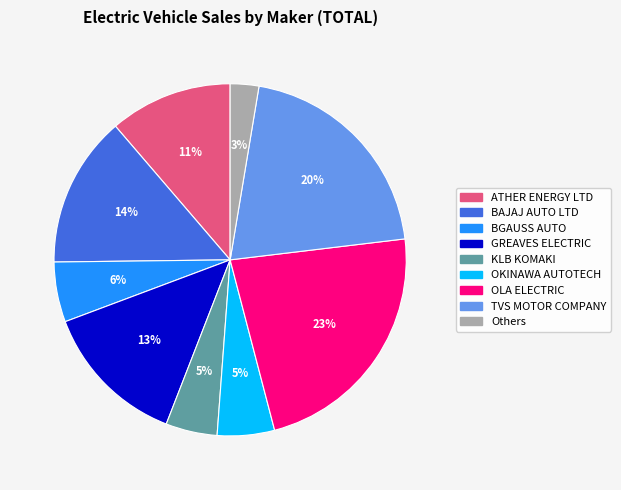

To the nearest percent, what is the average slice percentage?

11%